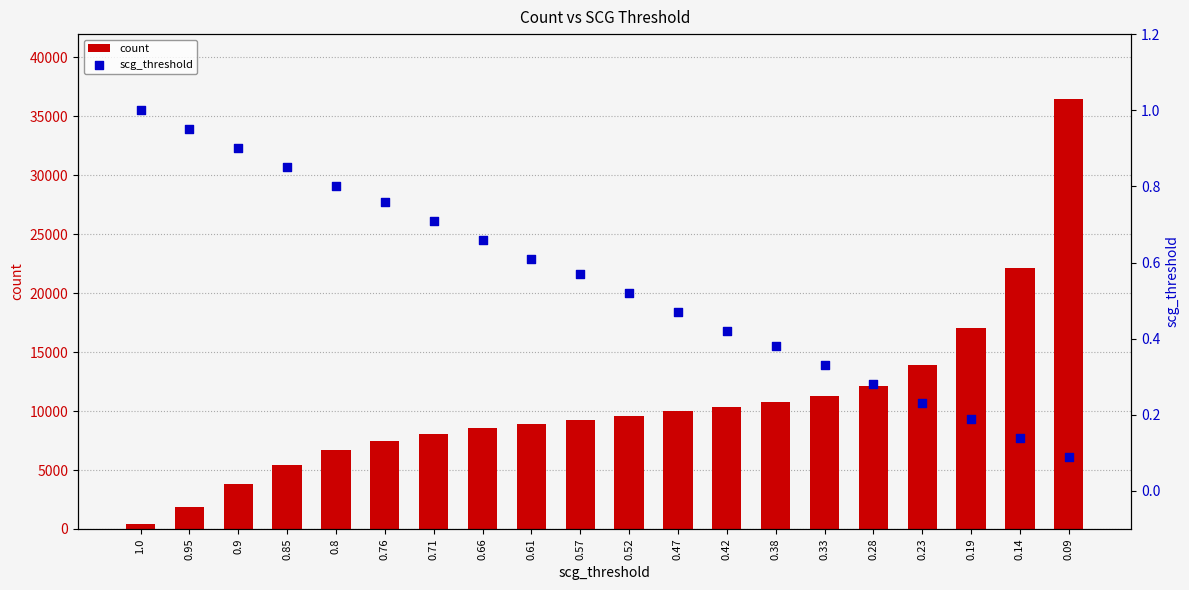

Which series has the largest total across all categories?

count